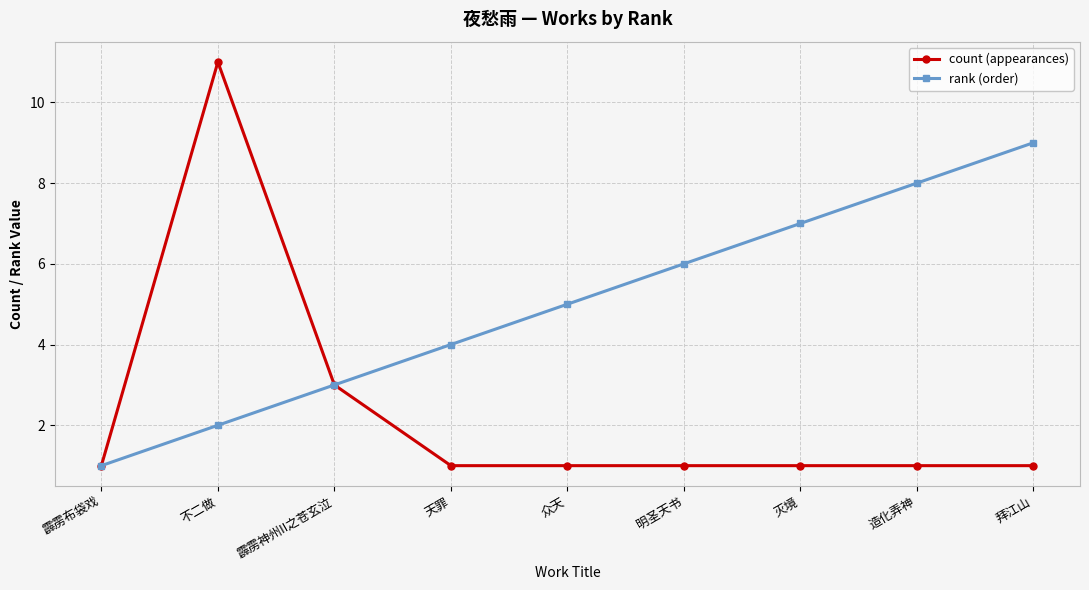

What position from the right is 明圣天书?

4